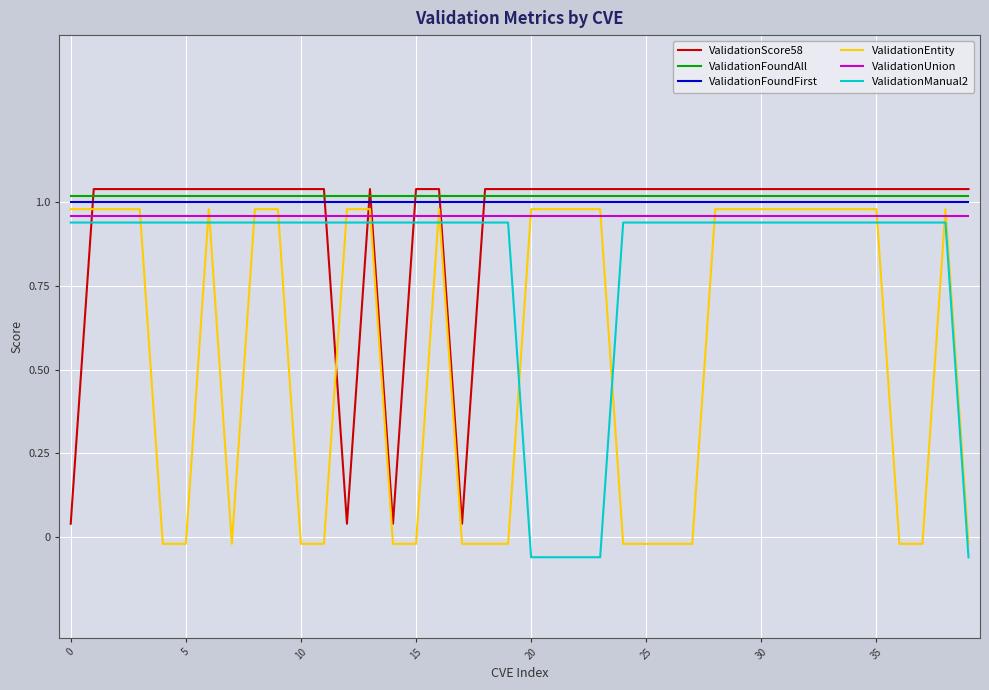

True or false: ValidationManual2 and ValidationUnion intersect in this chart.

False